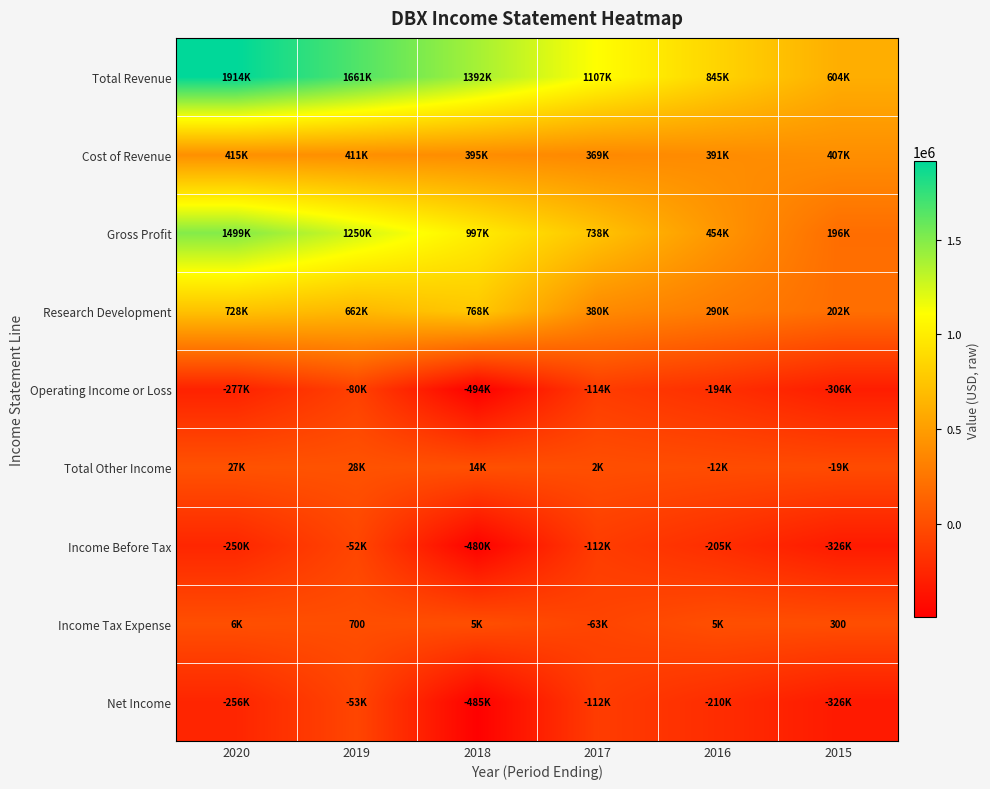

What is the difference between the second highest and minimum values in the Gross Profit series?

1053900